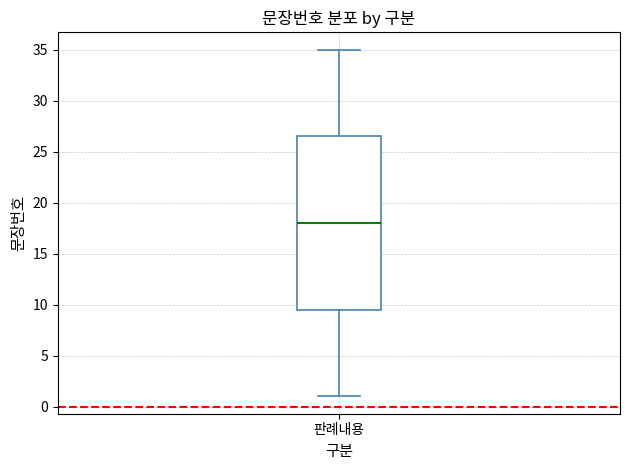

Transcribe this box plot: give where the median line is, the range the box spans, and where the two whiskers end, as read against the y-axis. The values are not printed on the chart, so give them approximately, as read against the axis.

median 18.0, box 9.5 to 26.5, whiskers 1.0 to 35.0